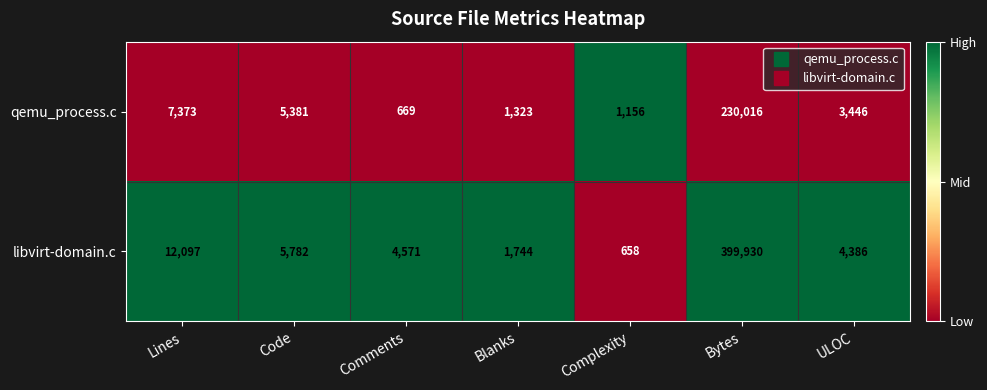

What is the sum of all qemu_process.c values?

249364